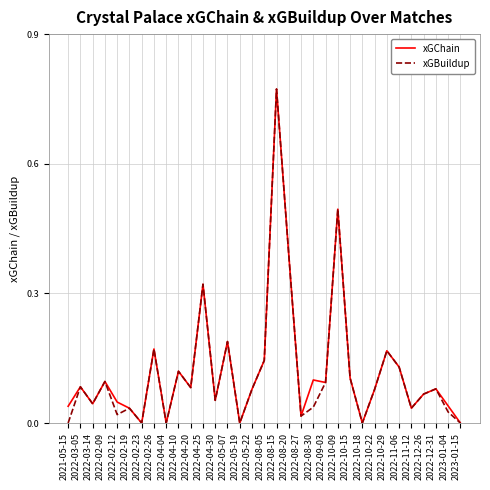

Is the value of xGChain at 2022-05-19 greater than the value of xGBuildup at 2022-03-14?

No